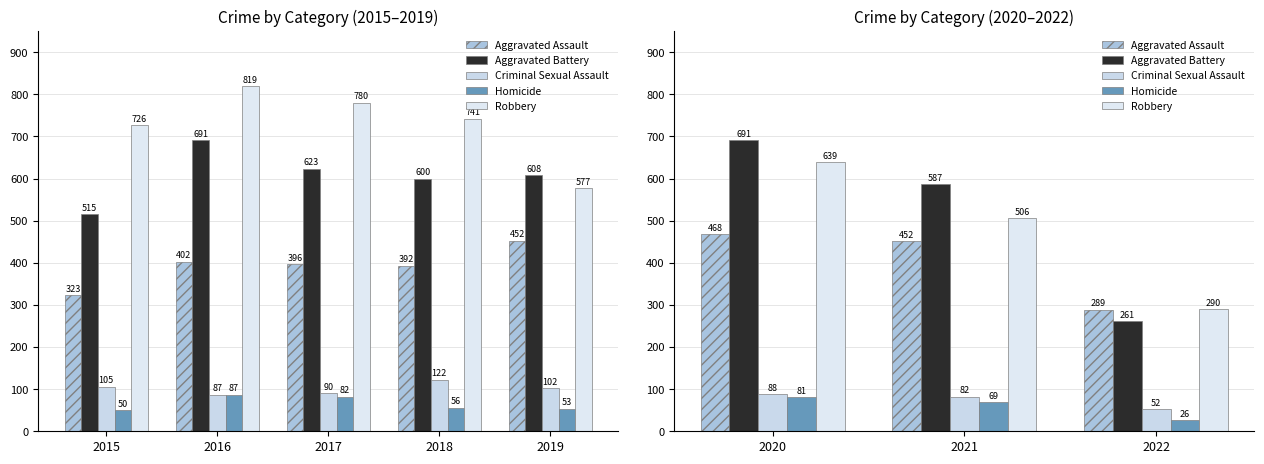

How many distinct data groups are displayed?

5